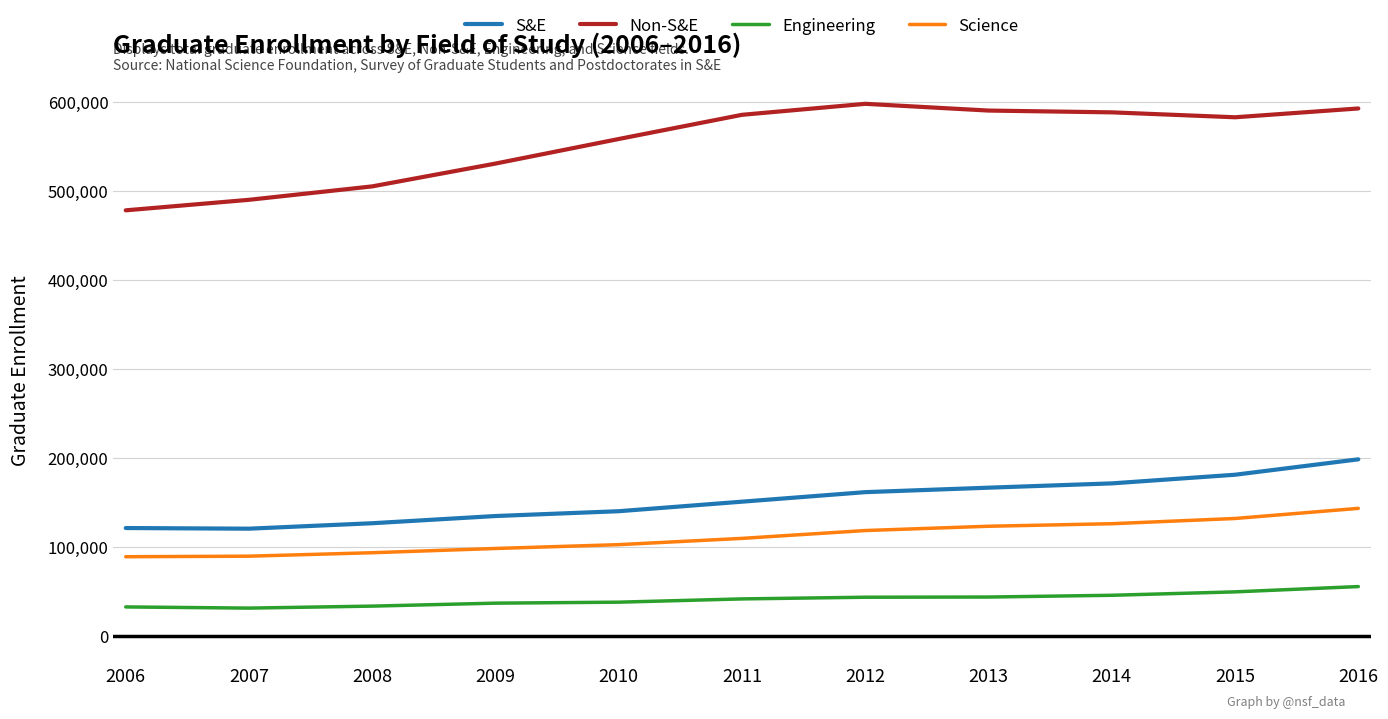

Does the chart display data point markers on the line(s)?

No